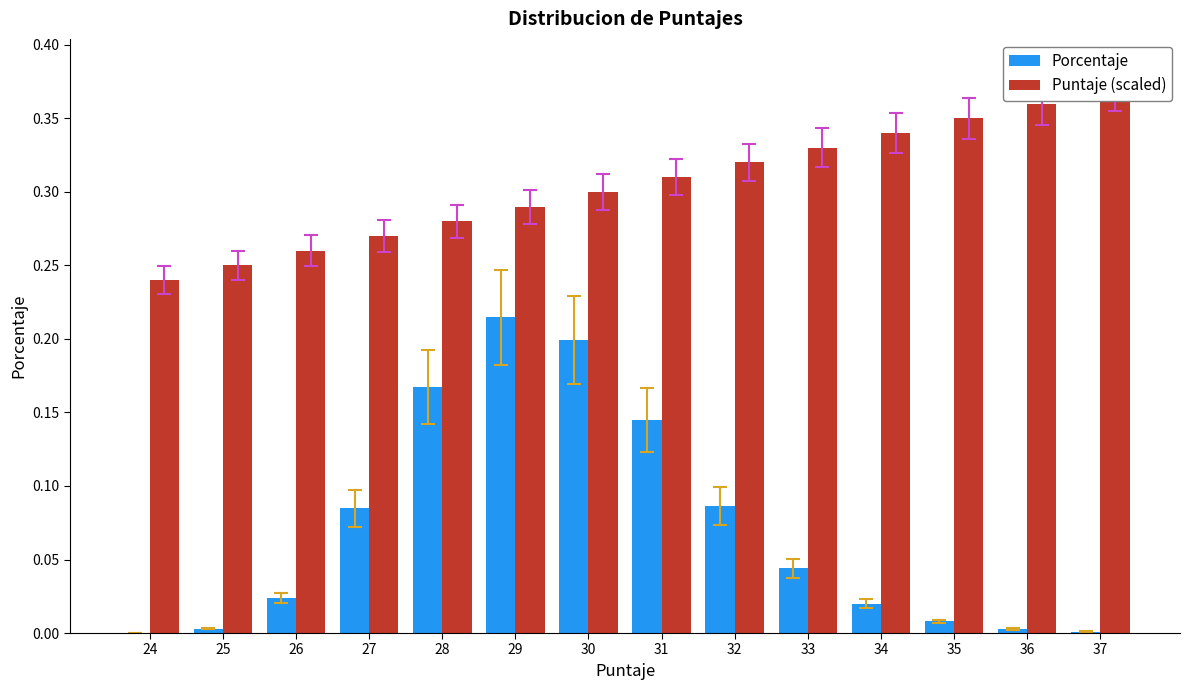

Is it true that Porcentaje equals 0.0 at 24?

True